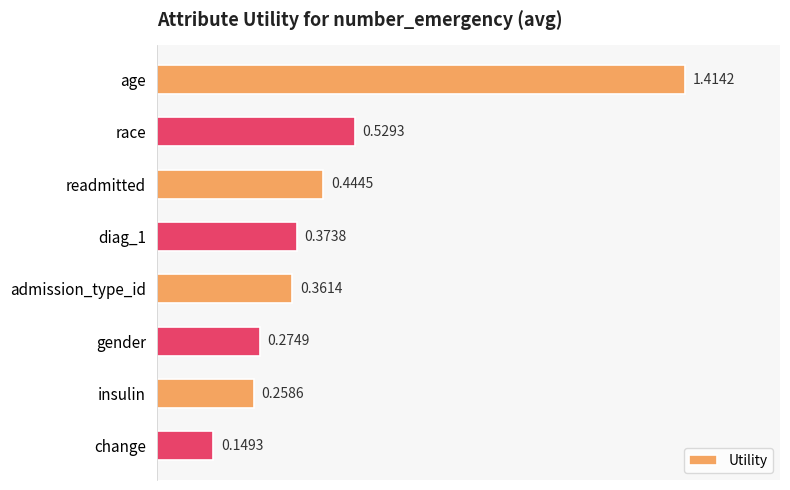

Which has a higher value, change or gender?

gender